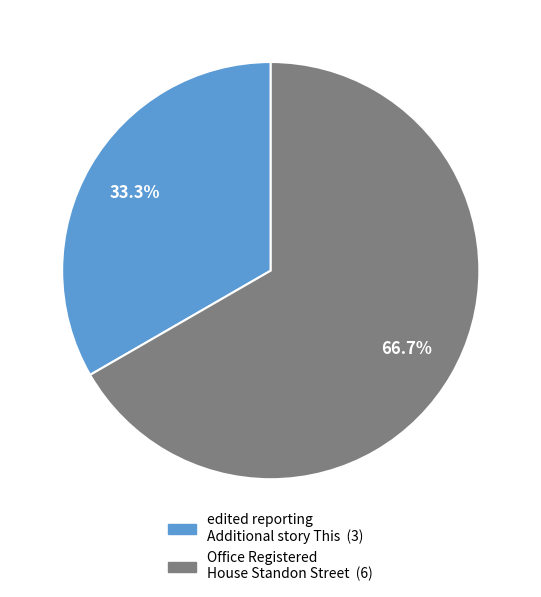

What percentage is the edited reporting Additional story This slice, to the nearest percent?

33%